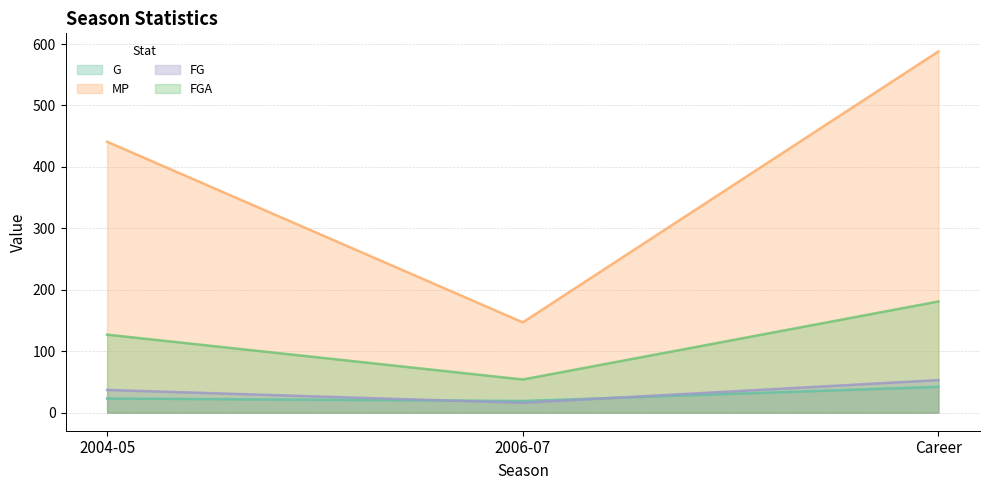

List the labels in order of MP value, largest first.

Career, 2004-05, 2006-07